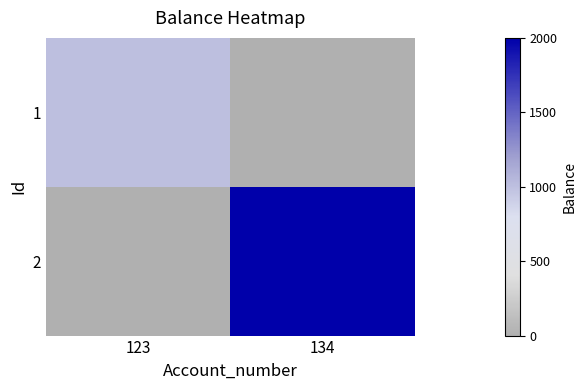

How many distinct data groups are displayed?

2